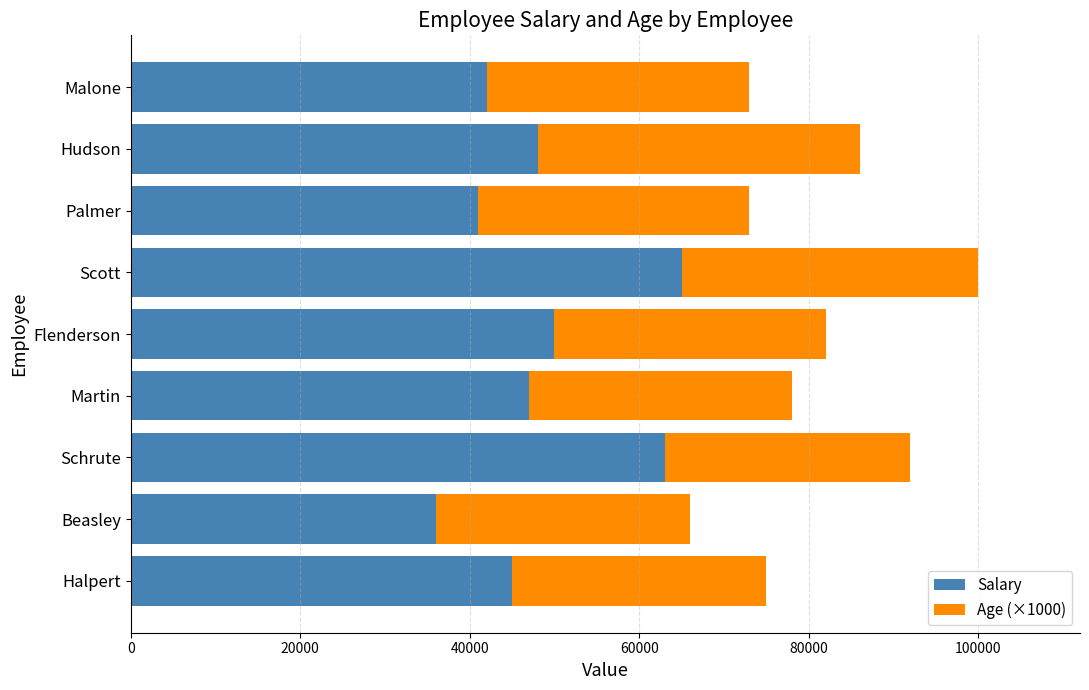

What value does the Salary series have at Martin?

47000